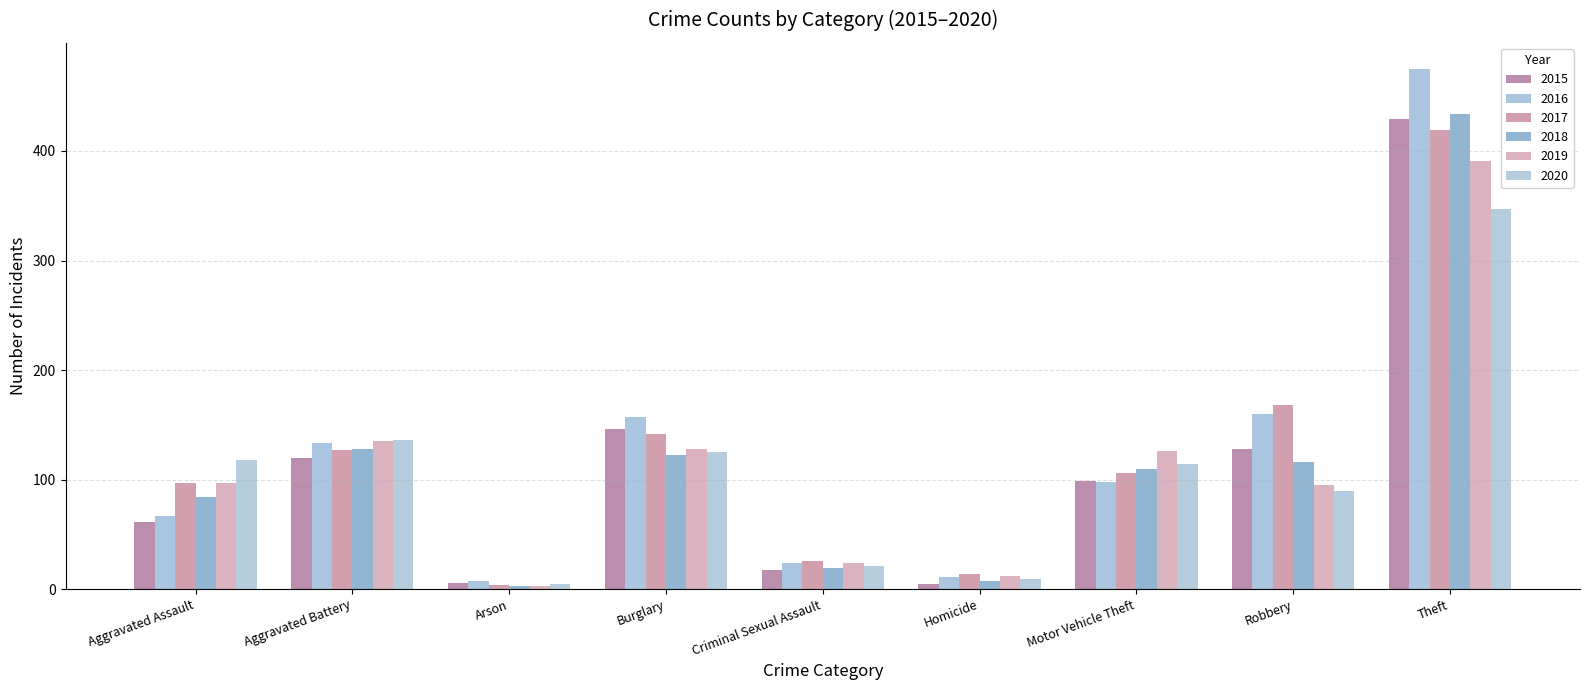

Reading left to right, what are all the values shown in this chart?

2015: 61	120	6	146	17	5	99	128	429
2016: 67	133	7	157	24	11	98	160	475
2017: 97	127	4	142	26	14	106	168	419
2018: 84	128	3	122	19	7	110	116	434
2019: 97	135	3	128	24	12	126	95	391
2020: 118	136	5	125	21	9	114	90	347